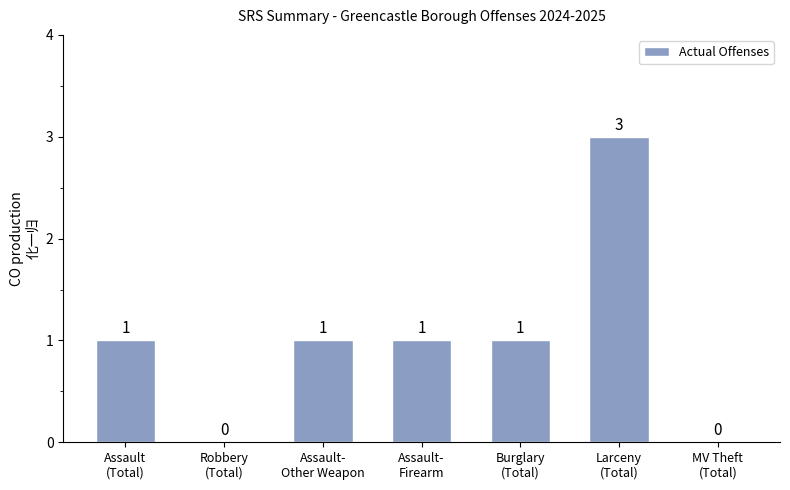

What is the sum of all values?

7